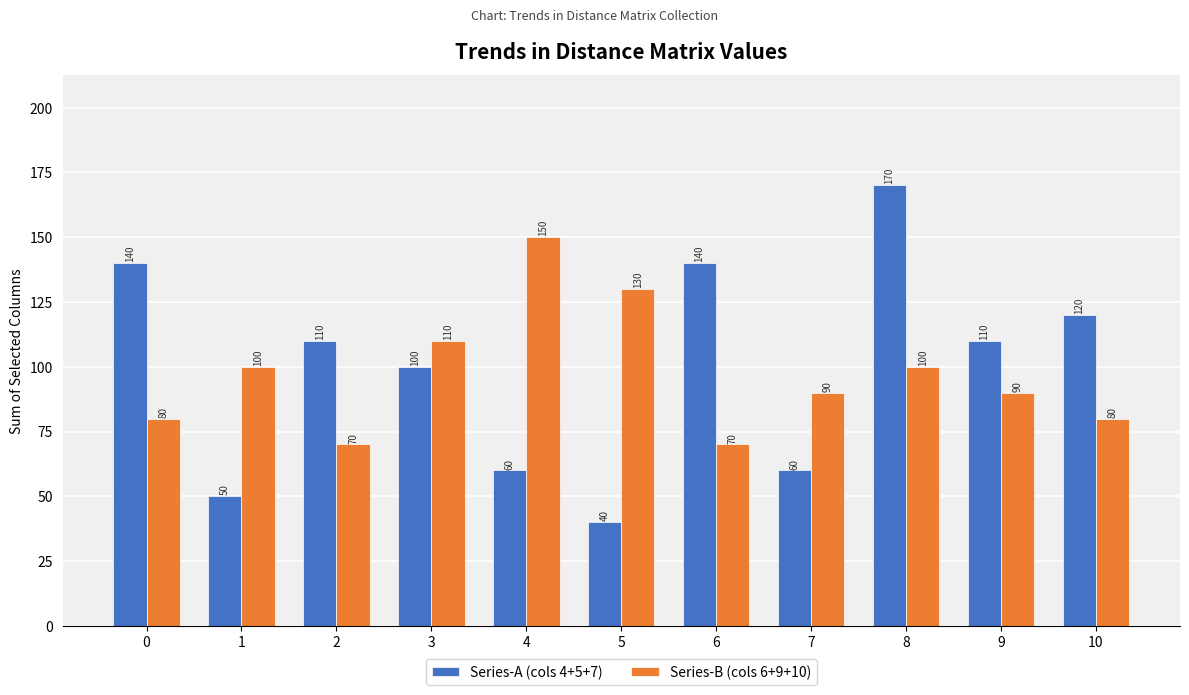

What are all the series names shown in the legend?

Series-A (cols 4+5+7), Series-B (cols 6+9+10)